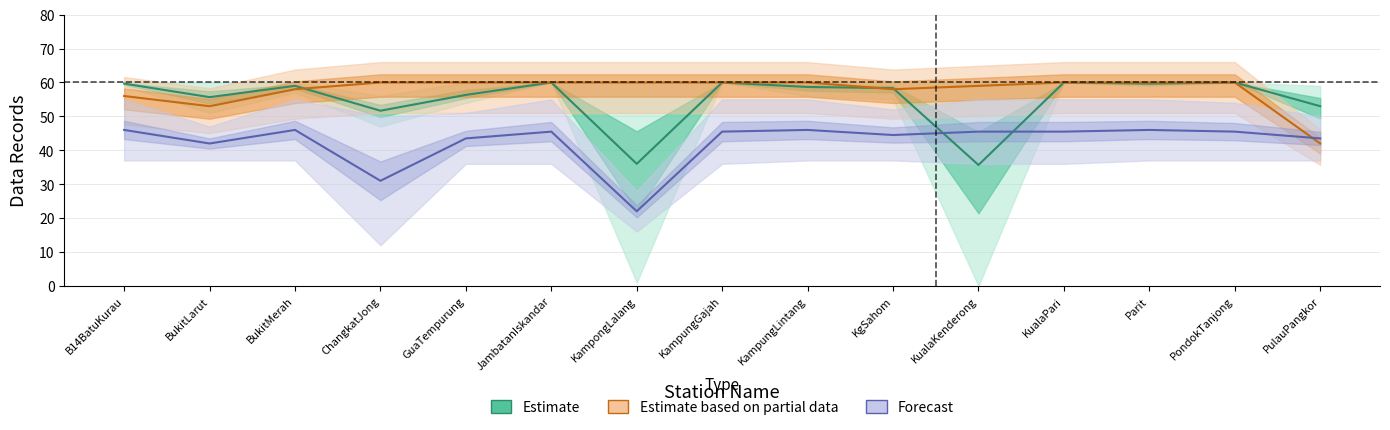

True or false: Estimate has more than 0 points higher than both neighbors.

True